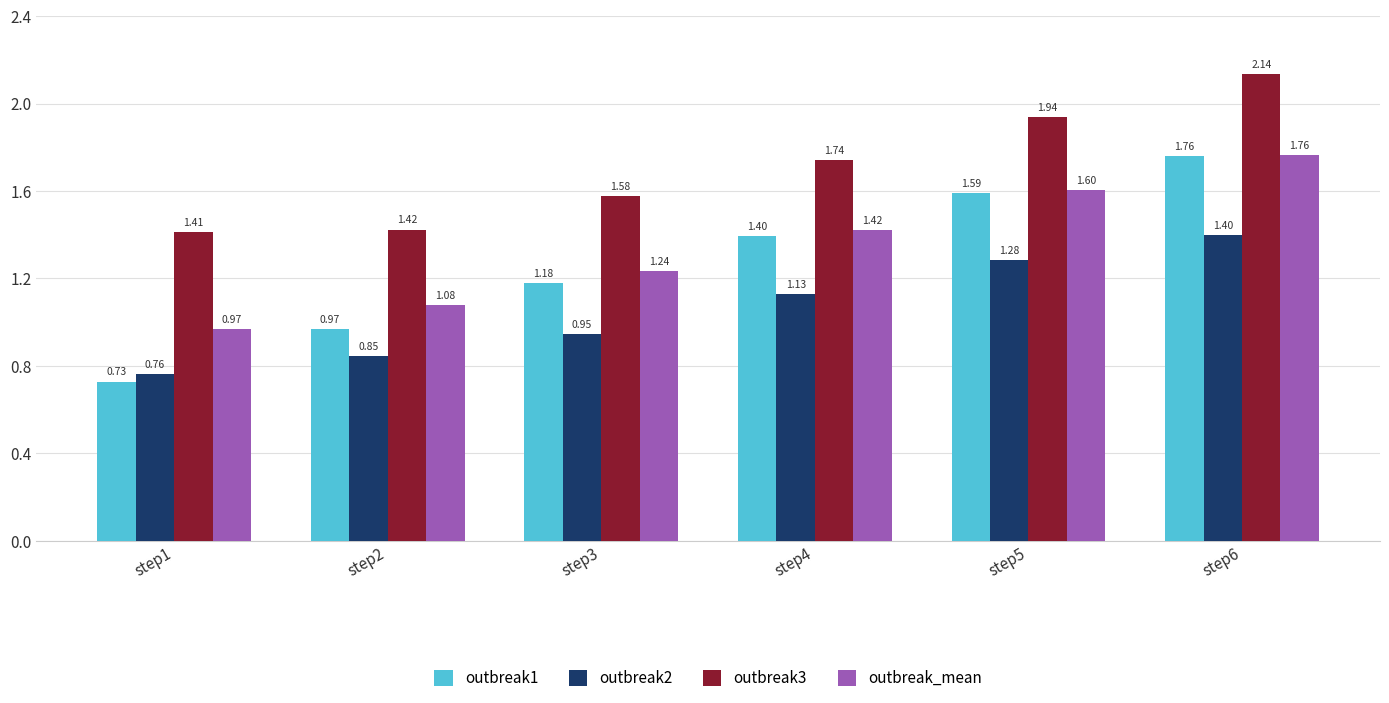

Which series has the largest range (max minus min)?

outbreak1